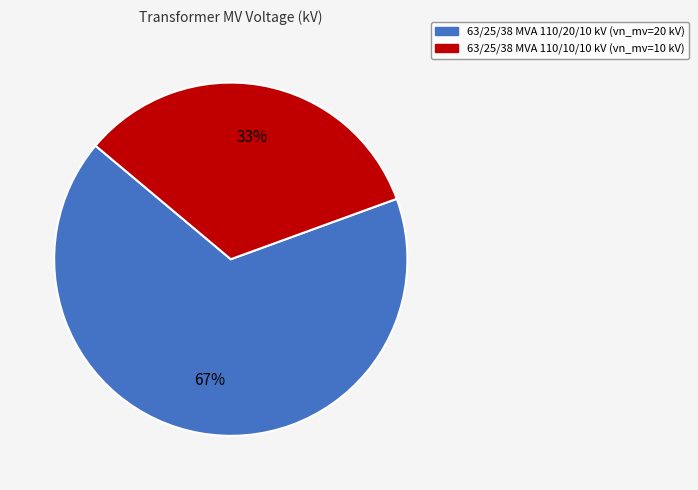

Combined, do 63/25/38 MVA 110/20/10 kV and 63/25/38 MVA 110/10/10 kV account for over 50%?

Yes